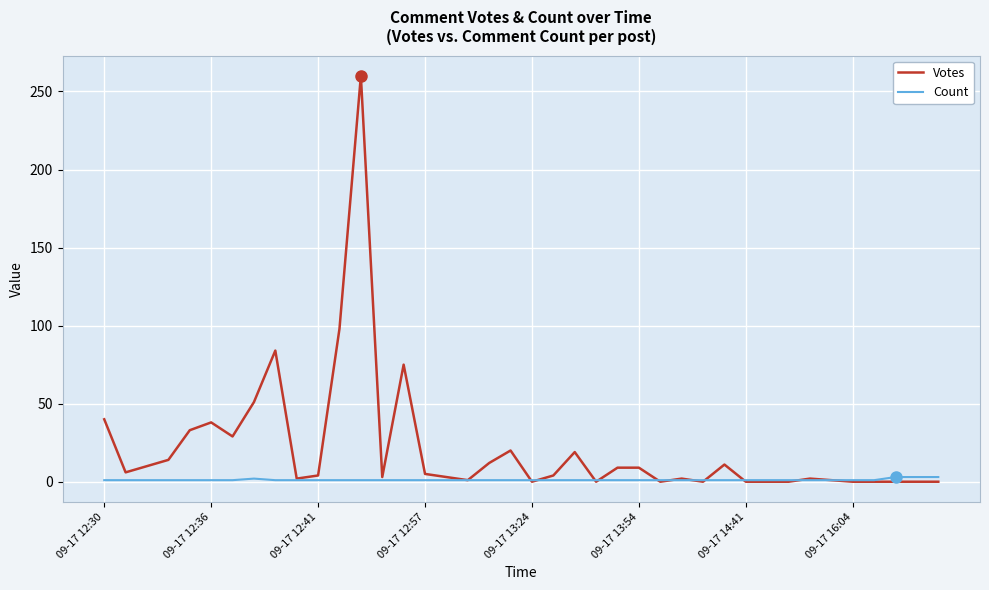

Which series has the widest spread of values?

Votes